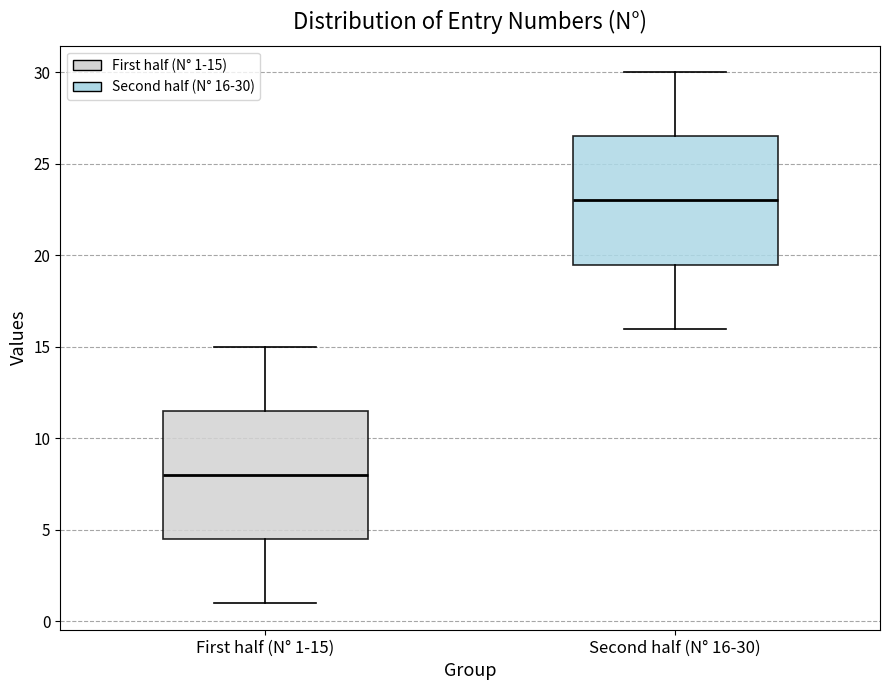

Reading left to right, transcribe this box plot: for each box, give where its median line is, the range the box spans, and where its two whiskers end, as read against the y-axis. The values are not printed on the chart, so give them approximately, as read against the axis.

First half (N° 1-15): median 8.0, box 4.5 to 11.5, whiskers 1.0 to 15.0
Second half (N° 16-30): median 23.0, box 19.5 to 26.5, whiskers 16.0 to 30.0